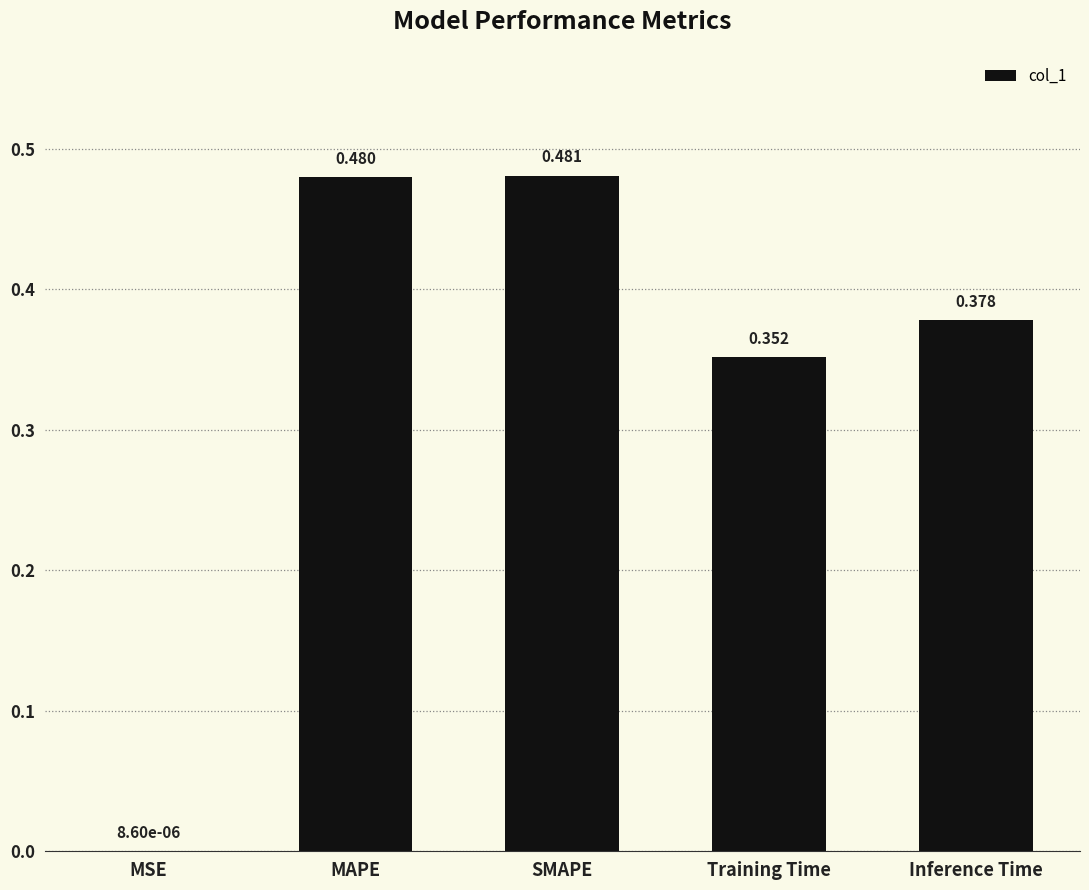

At which label is the value closest to 0?

MSE